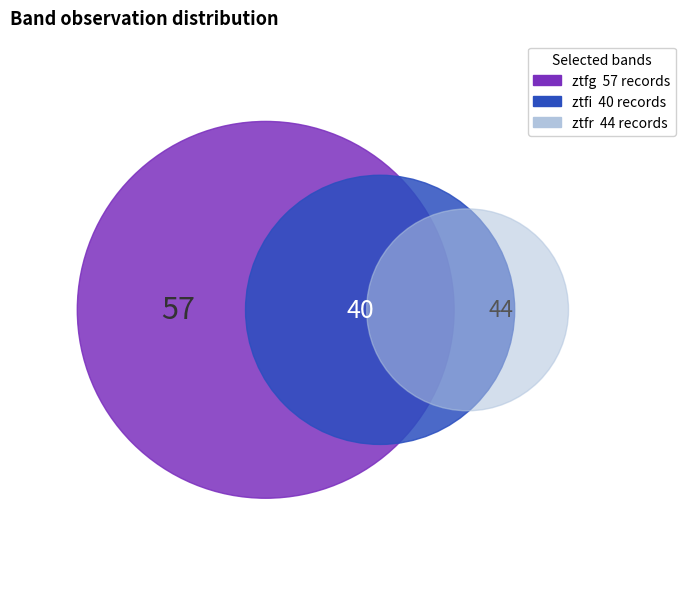

Is it true that ztfr is 31% of the pie?

True